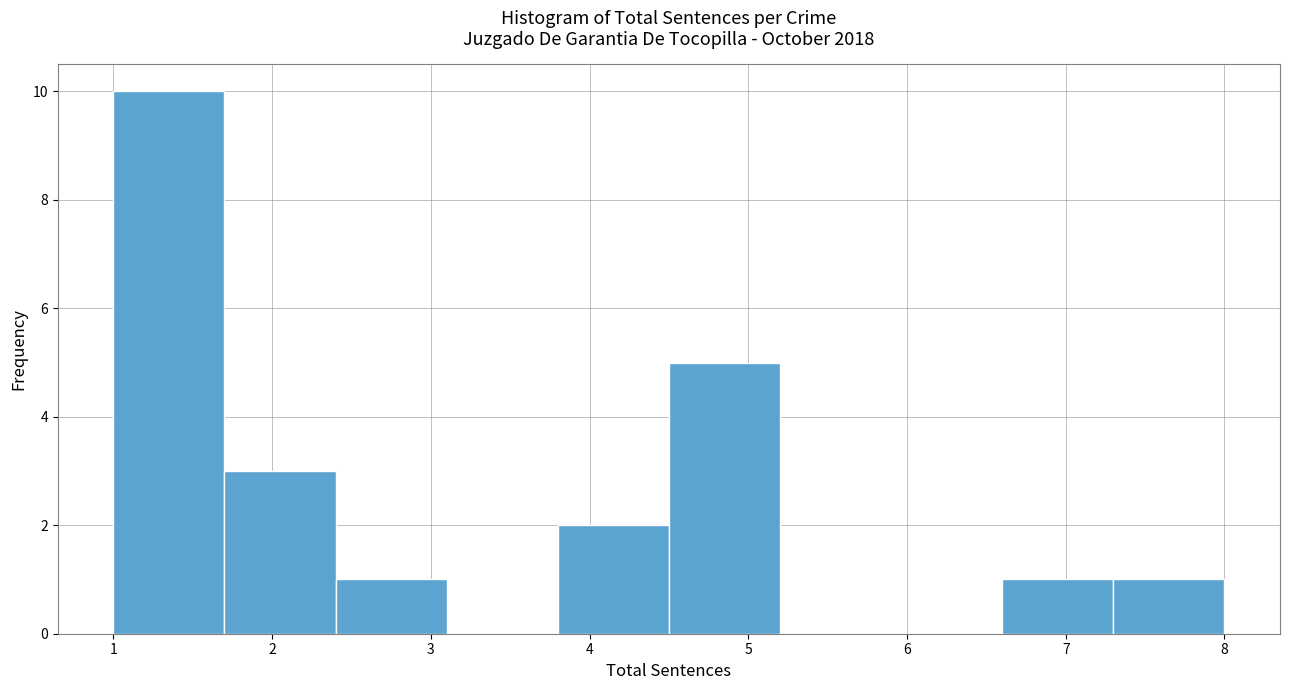

Reading left to right, list every bar in this chart as the range it spans on the x-axis followed by its height. The values are not printed on the chart, so give them approximately, as read against the axis.

1.0 to 1.7: 10
1.7 to 2.4: 3
2.4 to 3.1: 1
3.1 to 3.8: 0
3.8 to 4.5: 2
4.5 to 5.2: 5
5.2 to 5.9: 0
5.9 to 6.6: 0
6.6 to 7.3: 1
7.3 to 8.0: 1